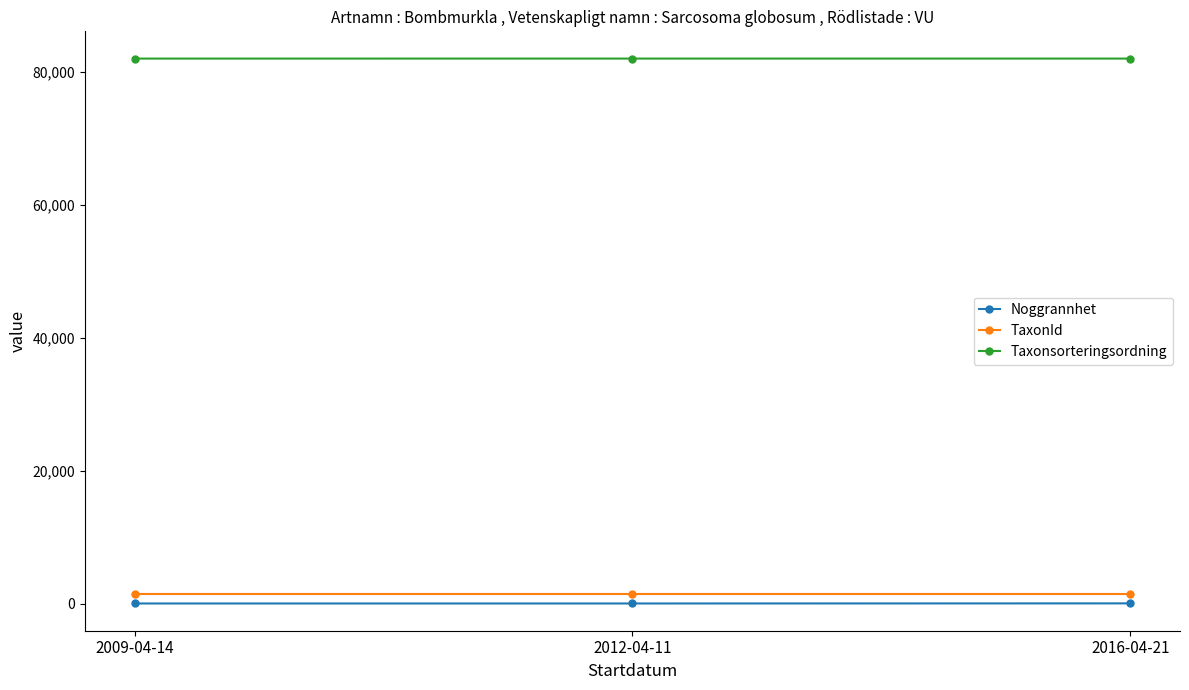

What is the value of the Taxonsorteringsordning point at the 2nd from the left?

81972